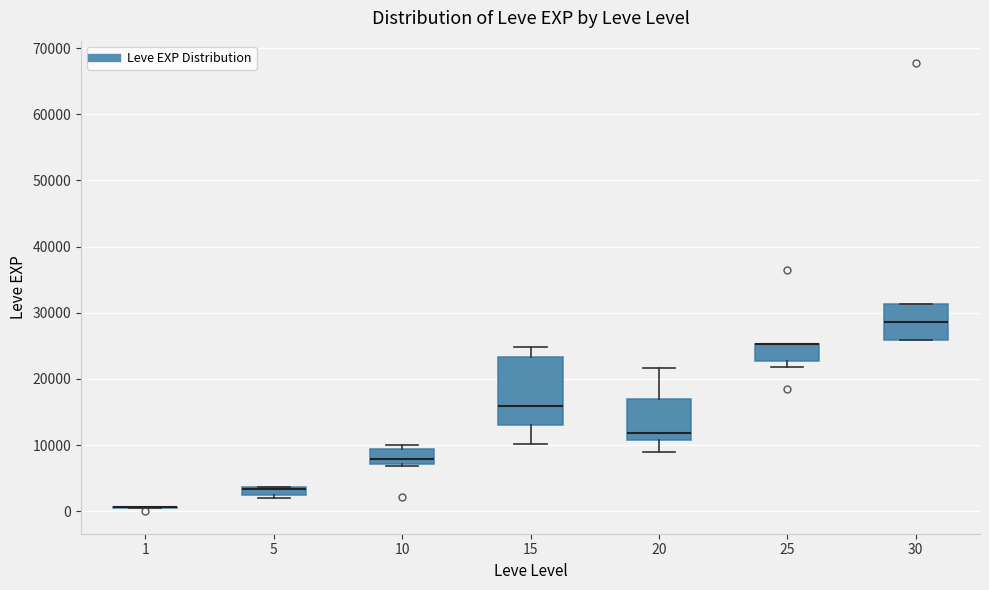

Where is the upper edge of the box at x = 5 on the y-axis? The values are not printed on the chart, so give them approximately, as read against the axis.

4000